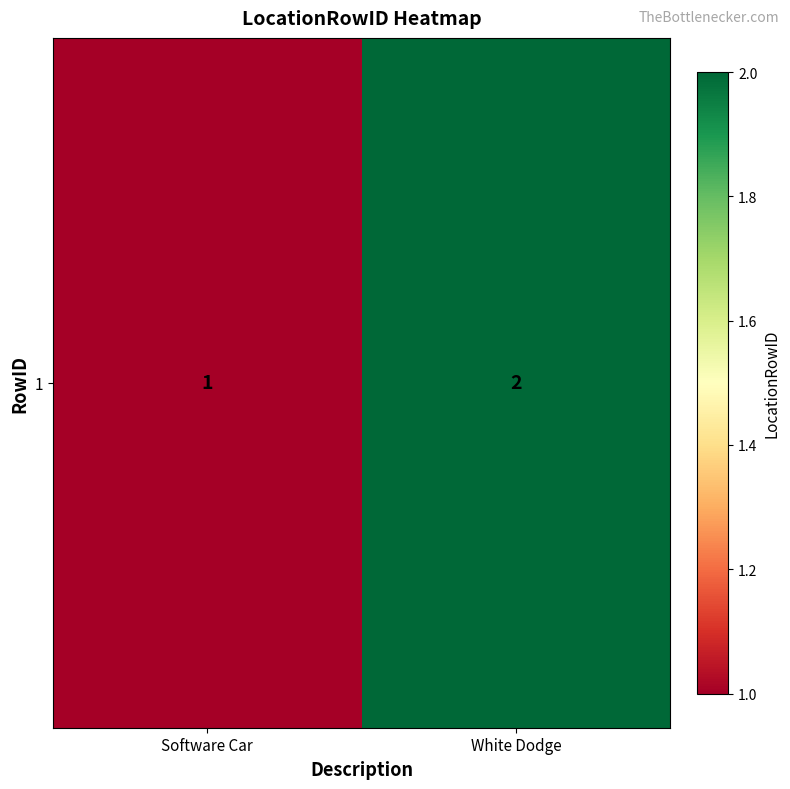

Reading left to right, transcribe all the data shown in this chart.

1	2